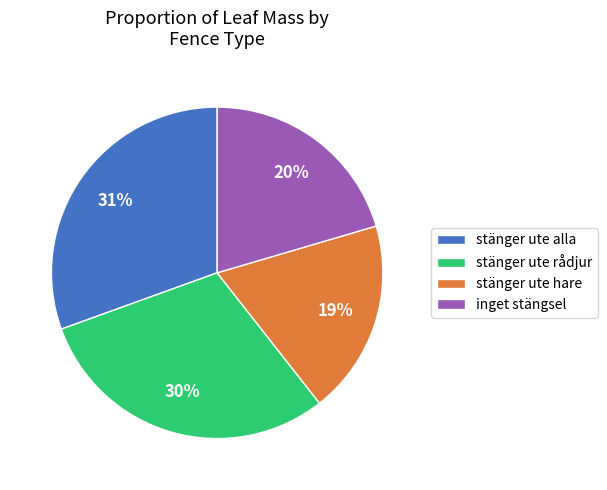

Between inget stängsel and stänger ute alla, which is larger?

stänger ute alla